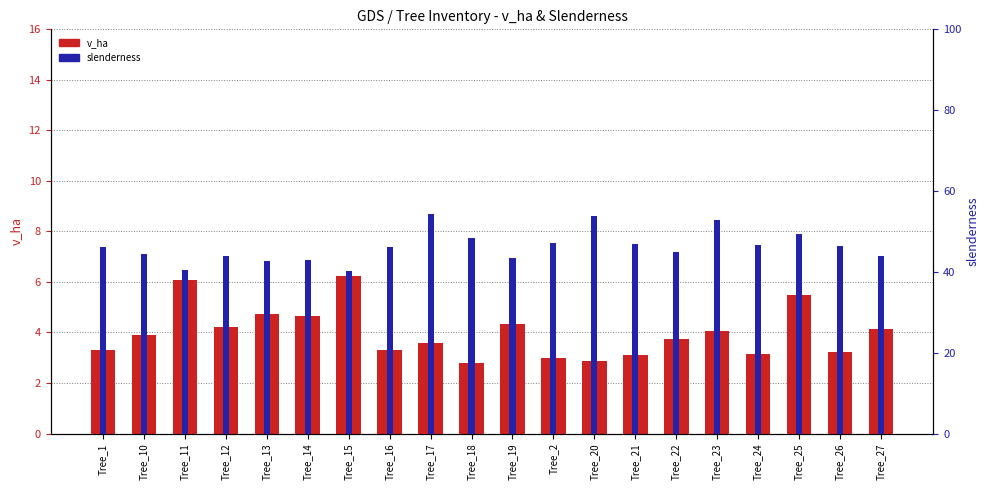

Which series has the largest total across all categories?

slenderness